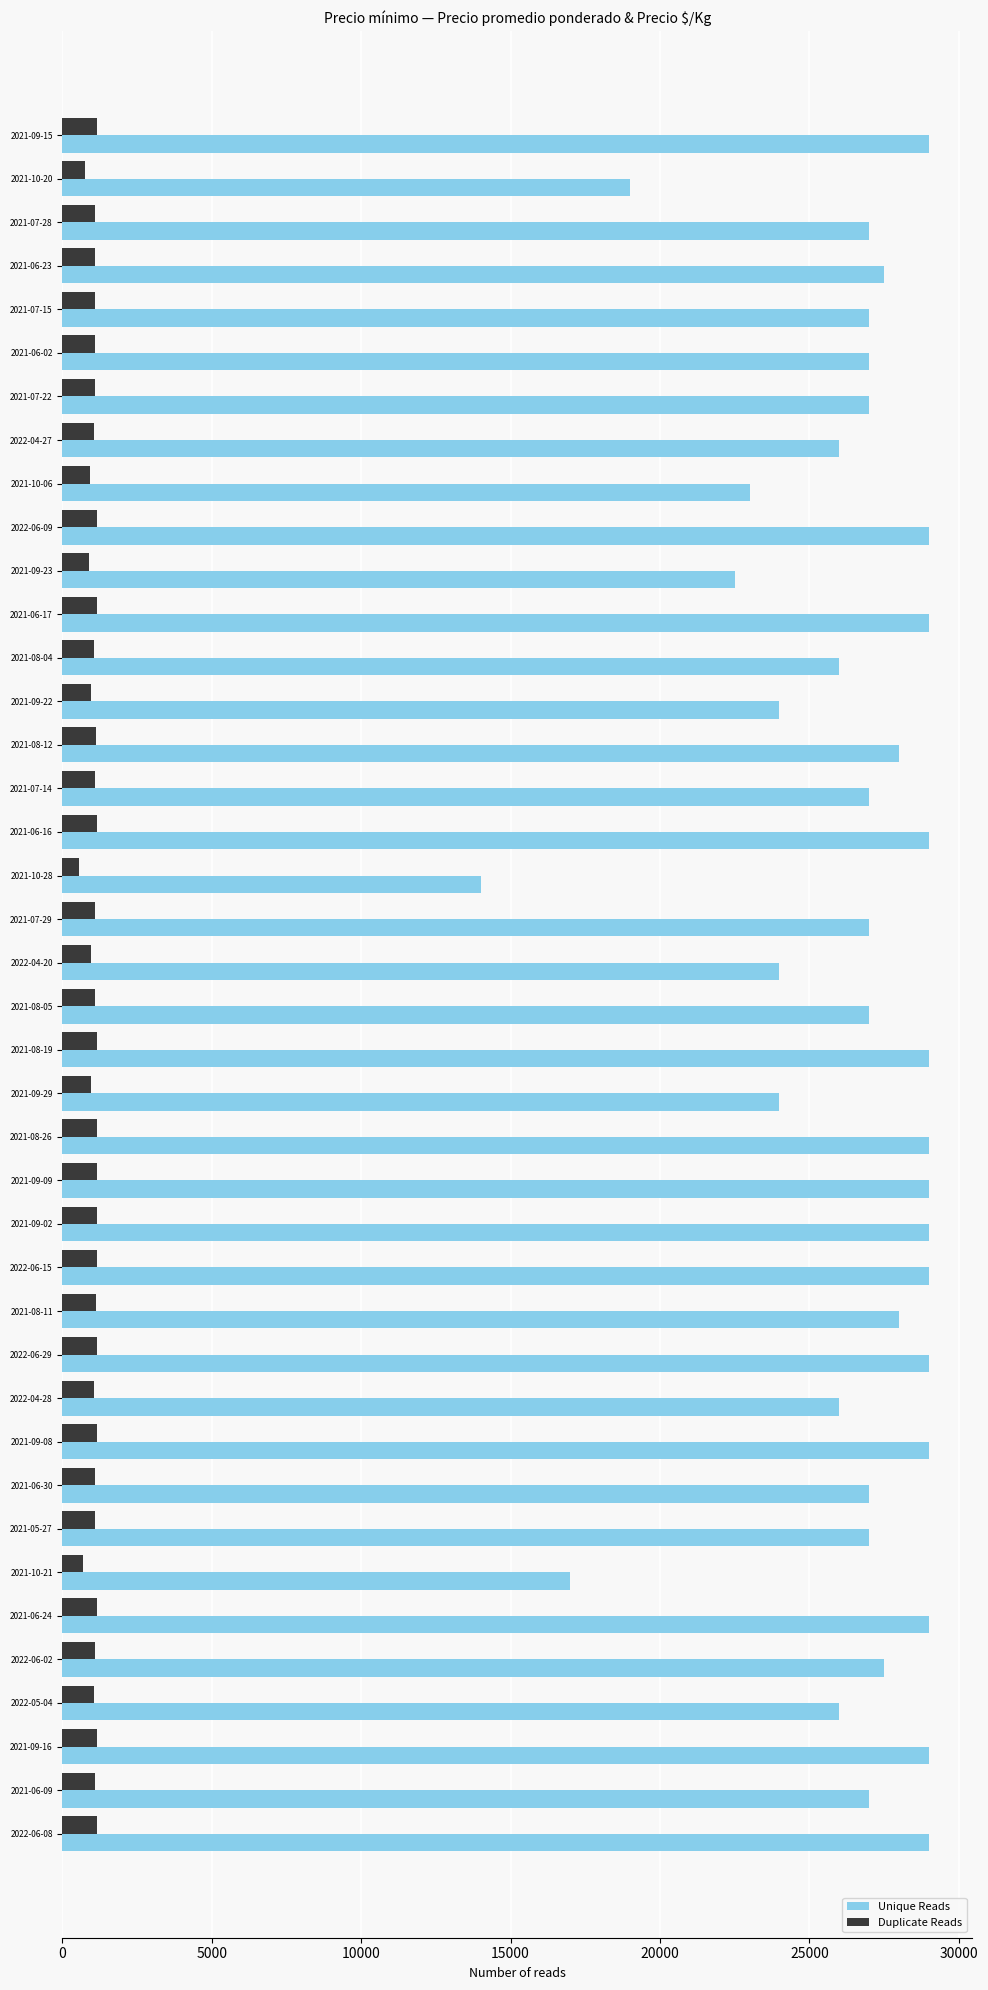

The value of Unique Reads at 2021-07-22 is 27000. True or false?

True